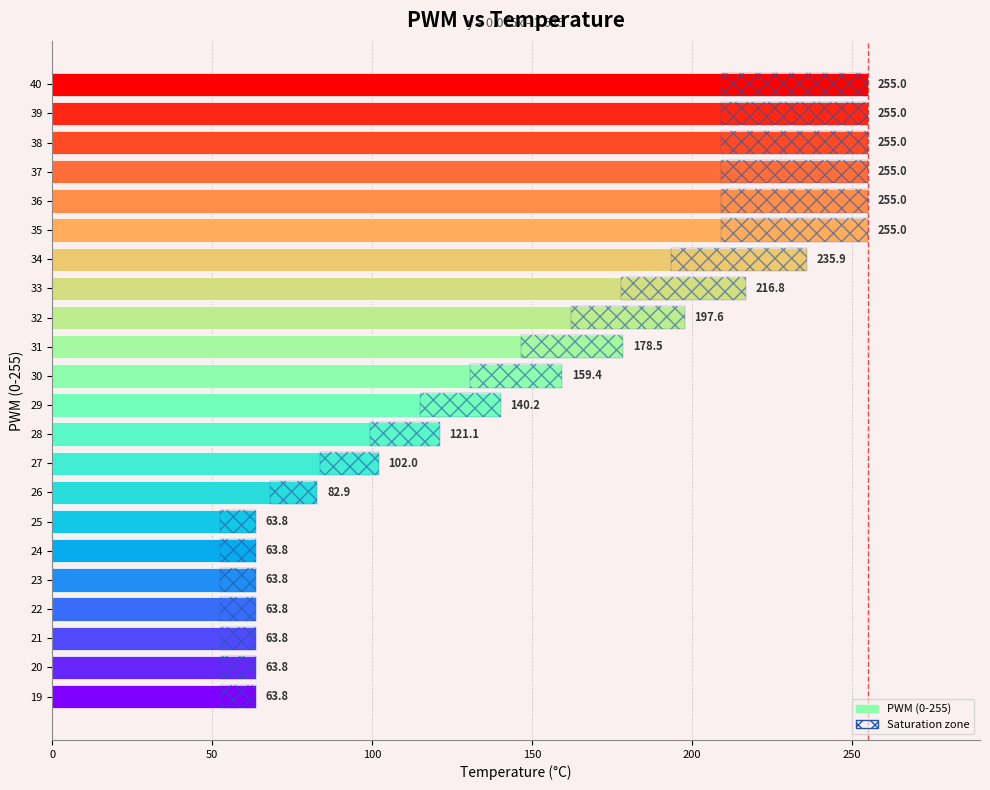

Does the chart contain any negative values?

No